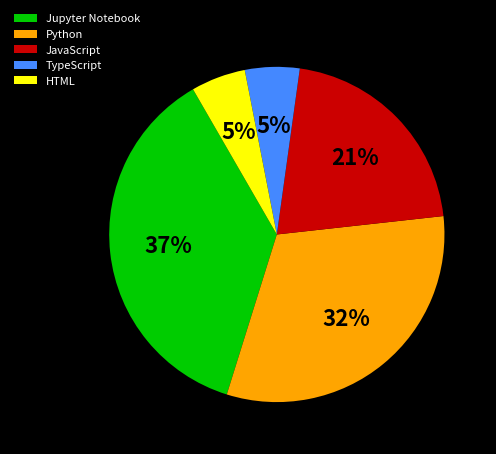

To the nearest percent, what is the difference between the largest and smallest slice percentages?

32%